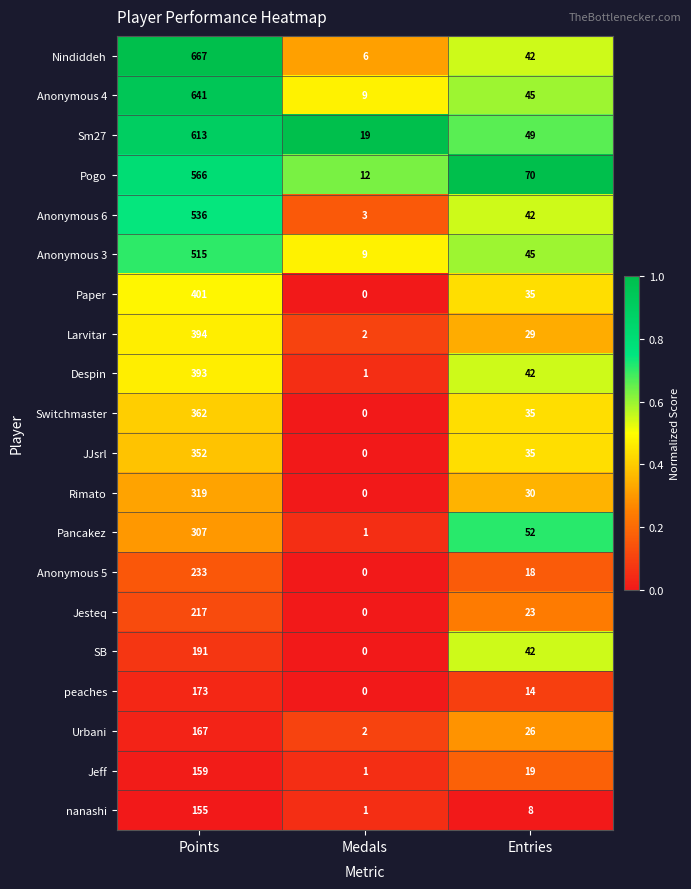

What is the sum of the Larvitar values at Entries and Points?

423